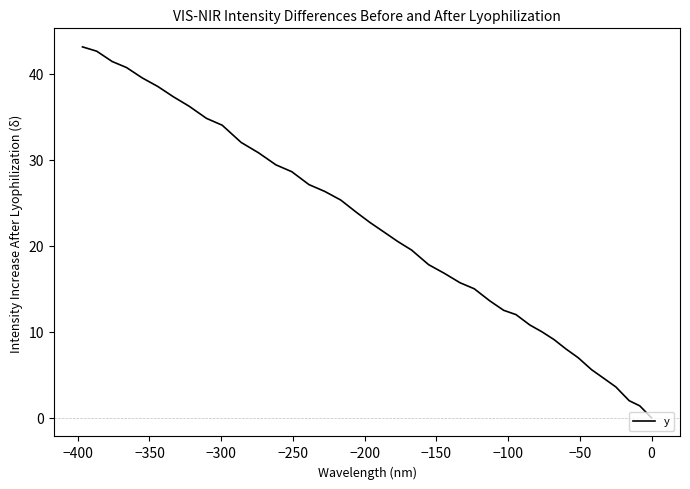

How many series are shown in this chart?

1